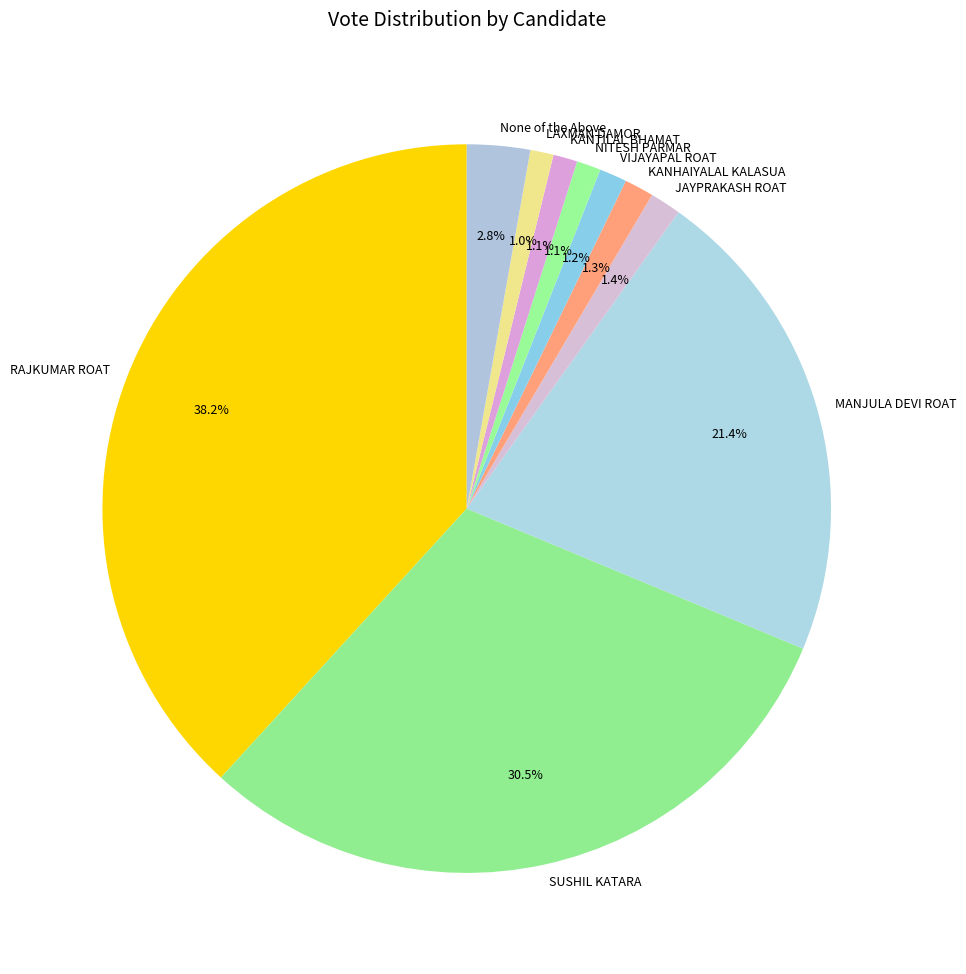

Approximately how many times larger is the value at SUSHIL KATARA compared to RAJKUMAR ROAT?

0.8